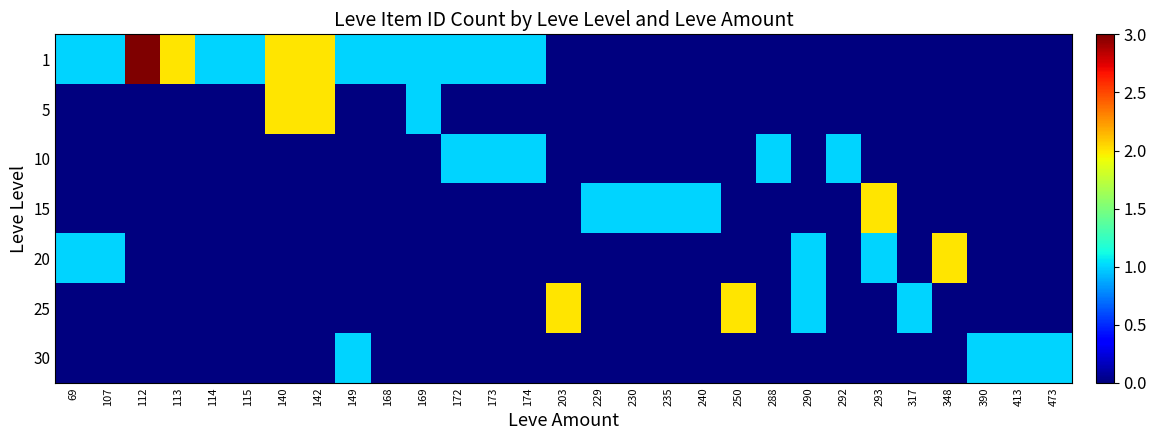

Which series has the widest spread of values?

1